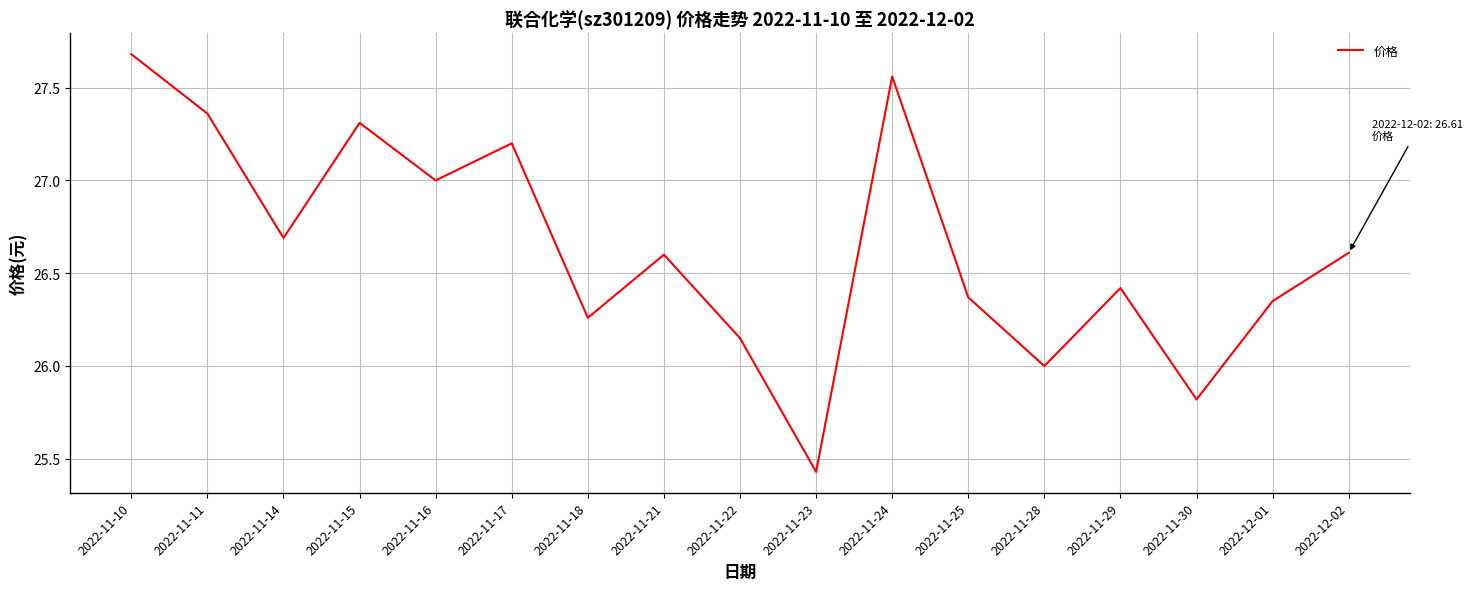

True or false: the data shows 43.4 at 2022-11-25.

False